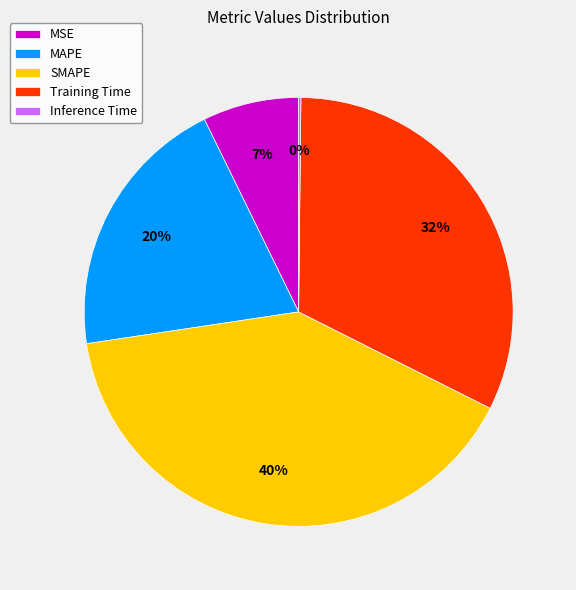

Which has a higher value, Training Time or MSE?

Training Time